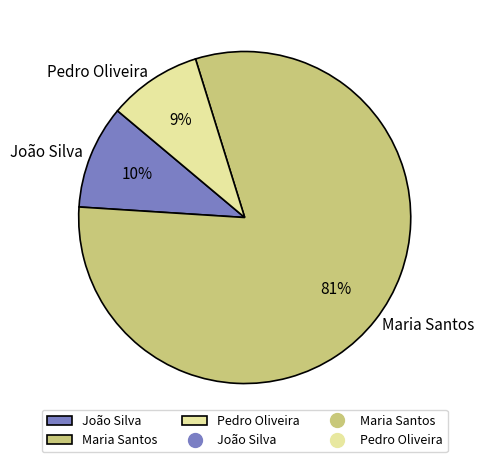

To the nearest percent, what is the difference between the largest and smallest slice percentages?

72%